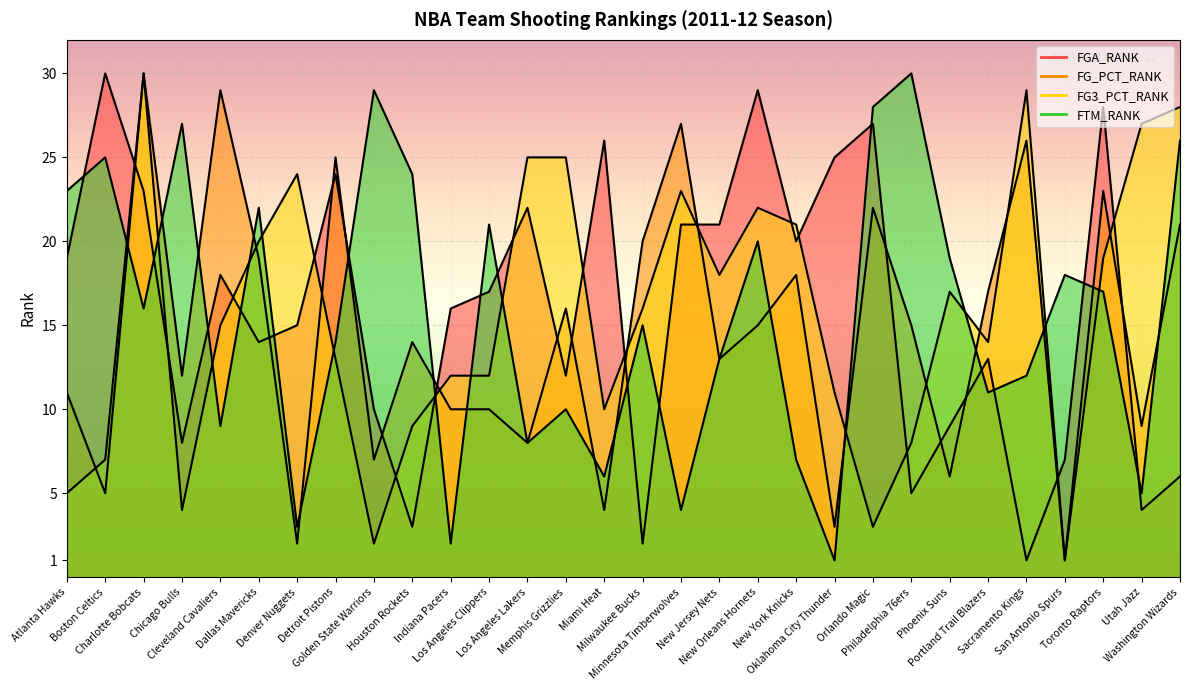

Rank the series at Boston Celtics from highest to lowest value.

FGA_RANK, FTM_RANK, FG3_PCT_RANK, FG_PCT_RANK